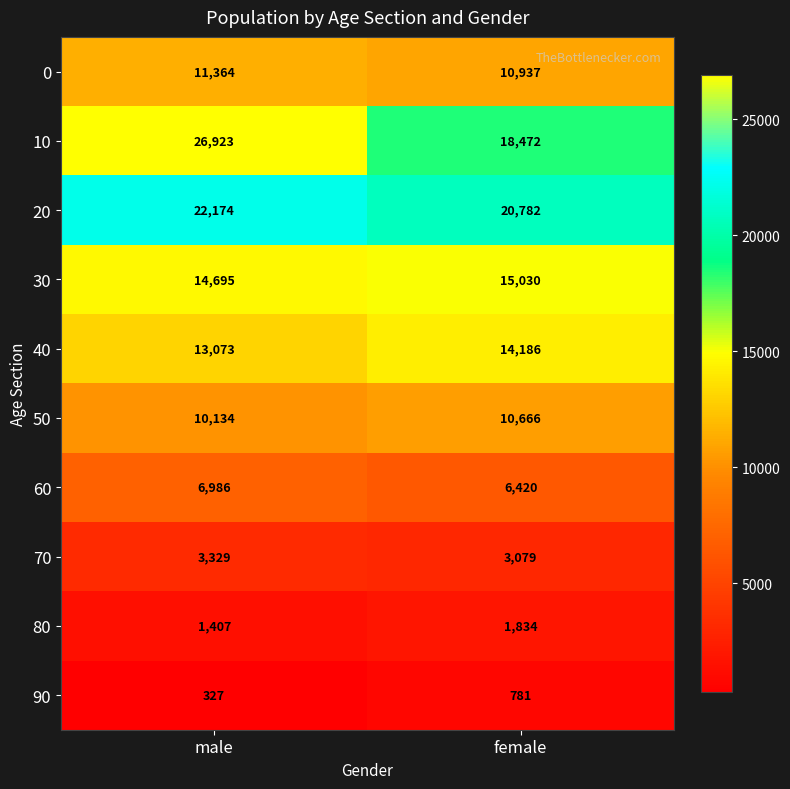

Reading left to right, extract all data points from this chart.

0: 11364	10937
10: 26923	18472
20: 22174	20782
30: 14695	15030
40: 13073	14186
50: 10134	10666
60: 6986	6420
70: 3329	3079
80: 1407	1834
90: 327	781